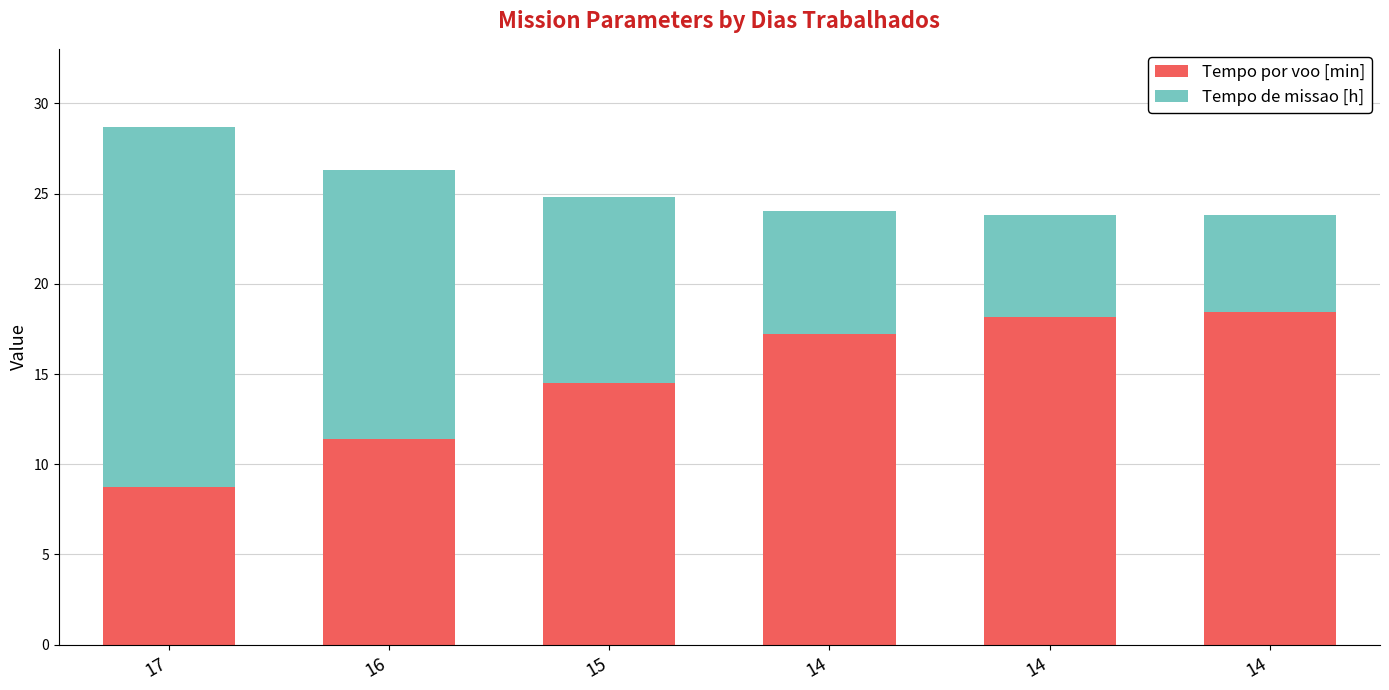

Does the chart contain any negative values?

No